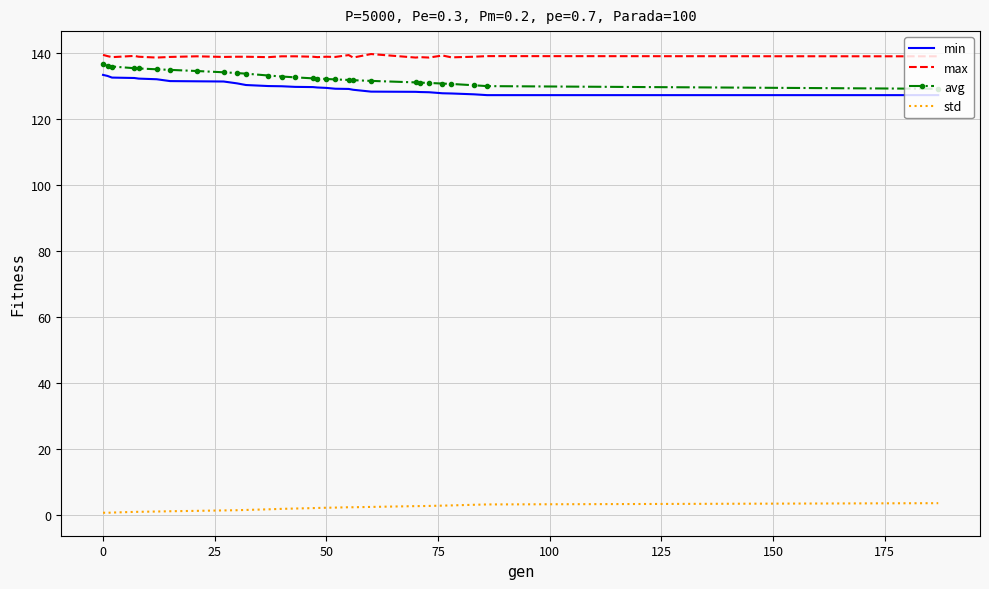

Which series has the largest total across all categories?

max